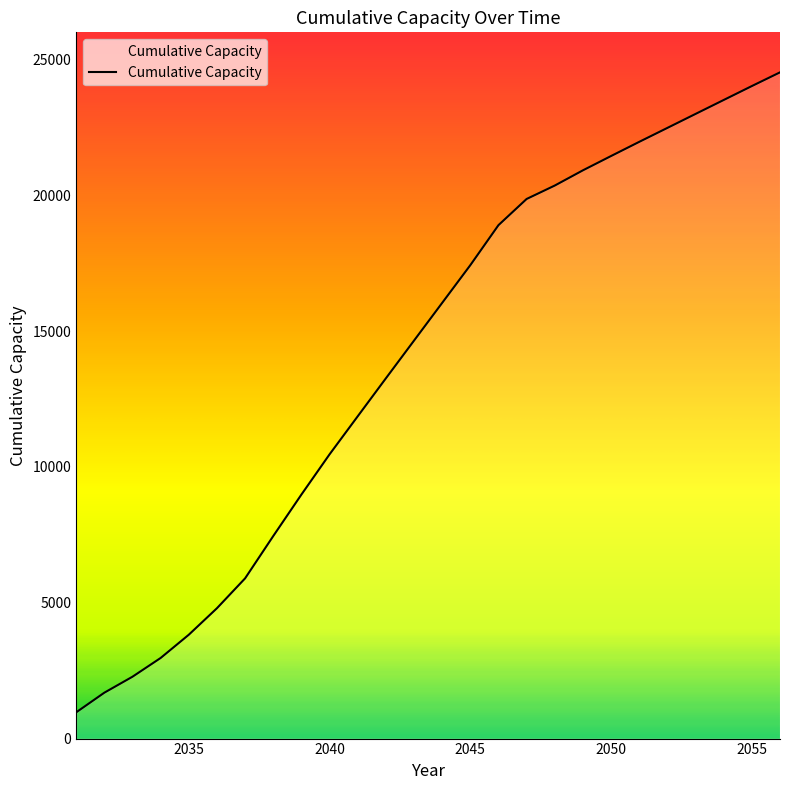

What is the smallest value displayed?

965.9